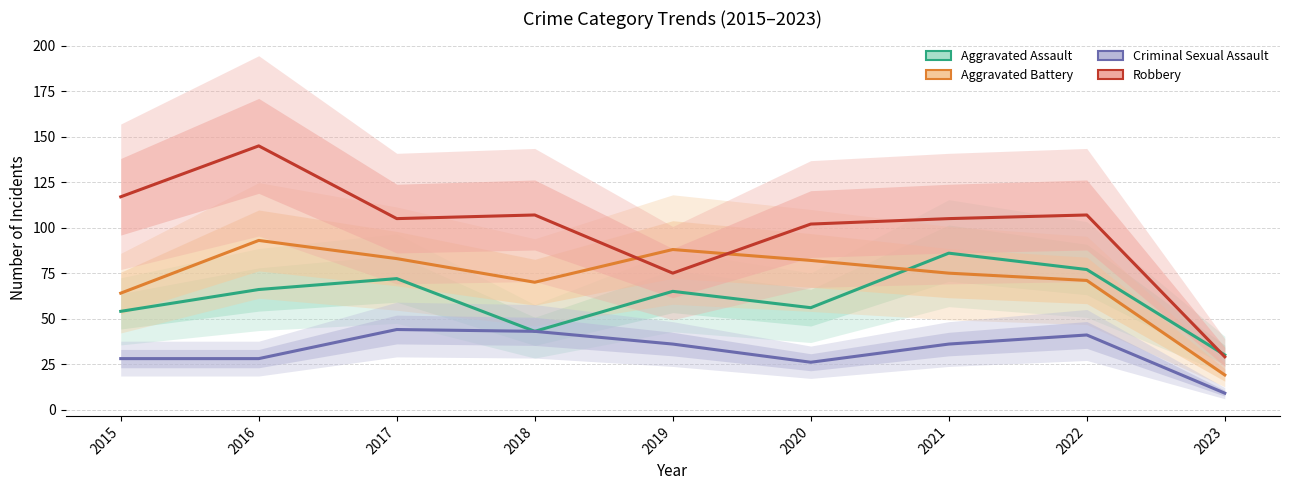

The value of Aggravated Battery at 2015 is 84. True or false?

False